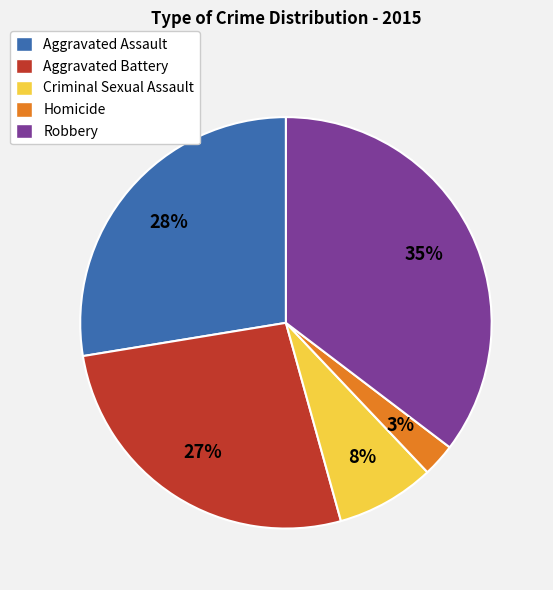

To the nearest percent, what portion does Aggravated Battery represent?

27%